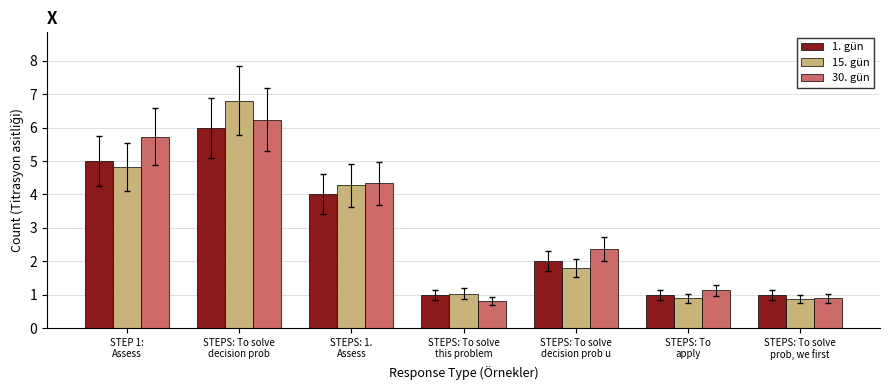

What position from the left is STEPS: To solve
this problem?

4